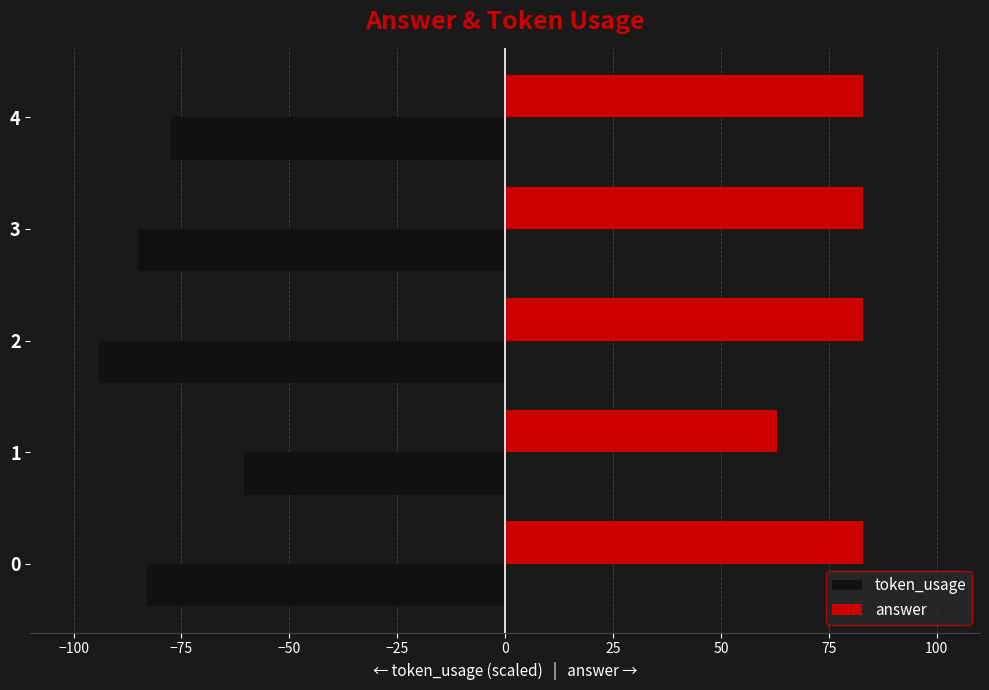

What is the difference between the highest and lowest values at 0?

166.0